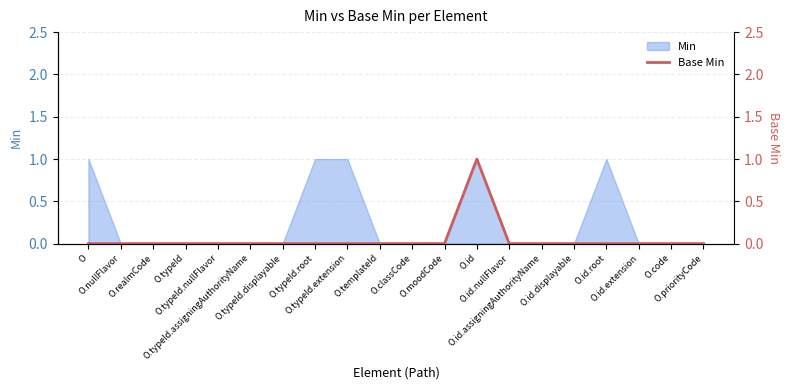

What is the change in value from O.typeId.assigningAuthorityName to O.id?

+1